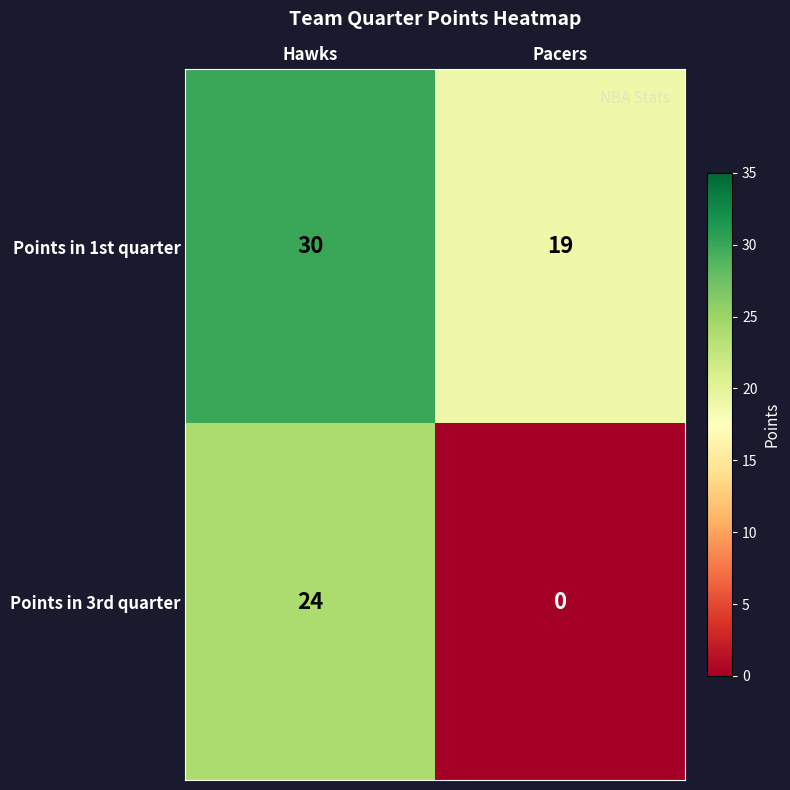

What is the greatest value displayed?

30